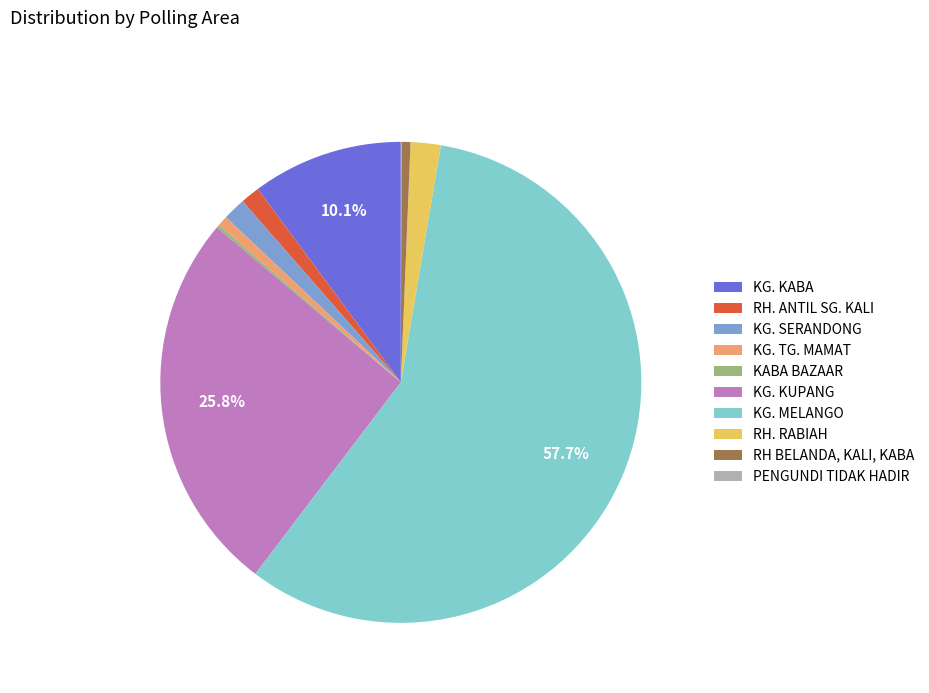

Is there a majority slice in this chart?

Yes